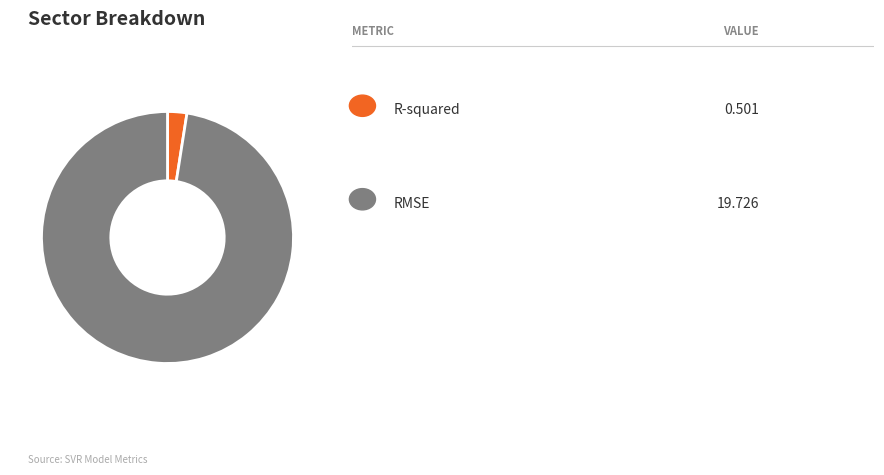

Is there any slice that represents more than half of the pie?

Yes